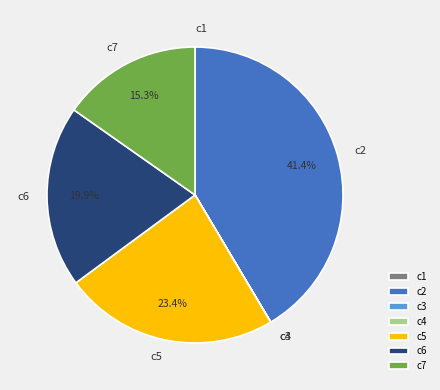

Is c6 the majority of the pie?

No